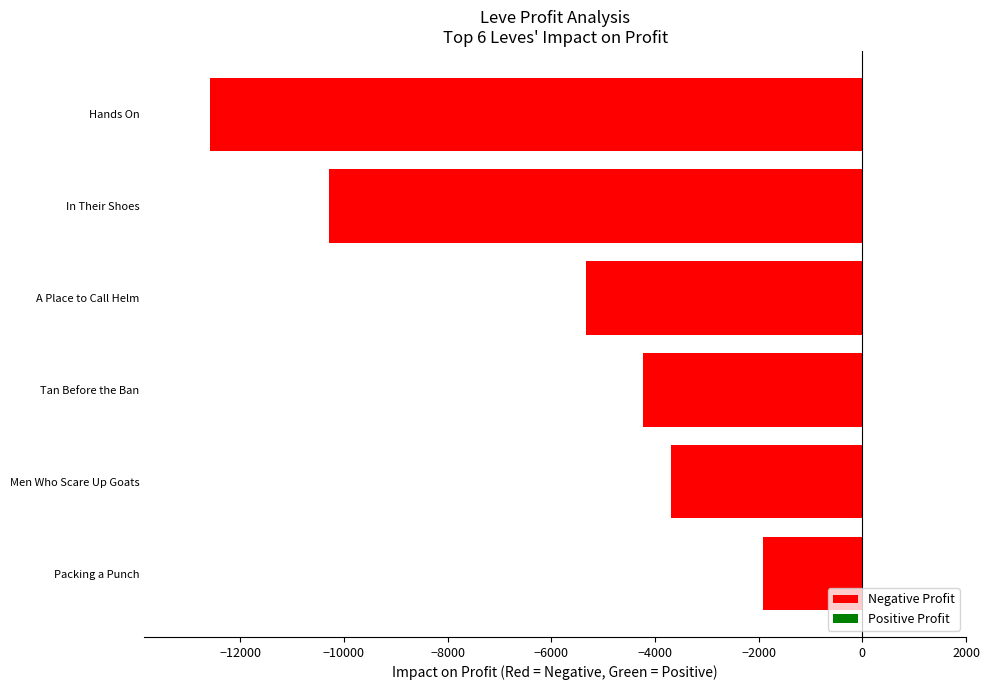

Which category has the highest value across all series?

Packing a Punch